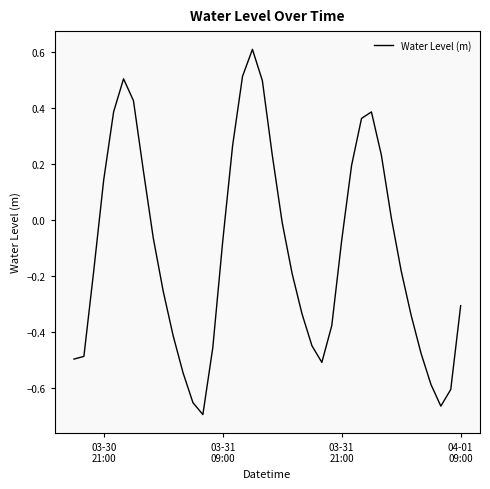

What is the maximum value shown in the chart?

0.6